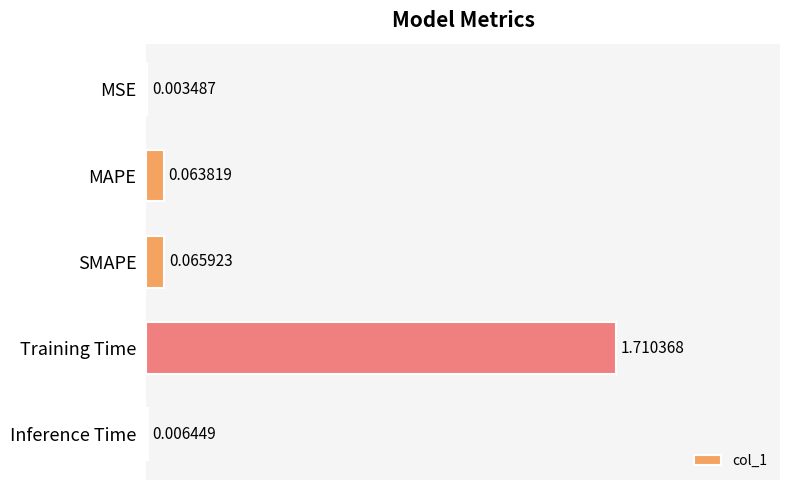

What is the sum of all values?

1.9